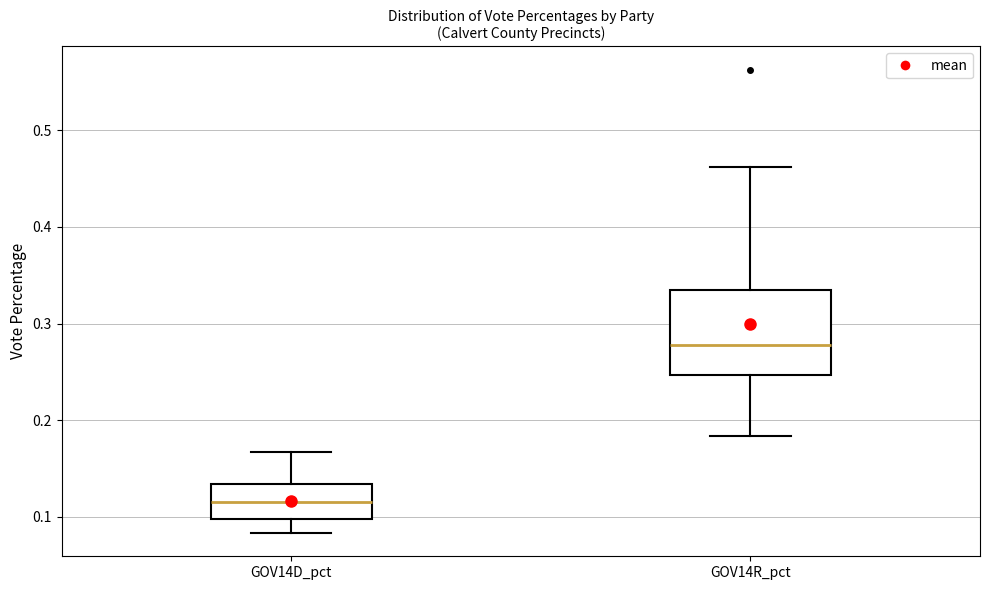

Where does the lower whisker of the box for GOV14D_pct end on the y-axis? The values are not printed on the chart, so give them approximately, as read against the axis.

0.08